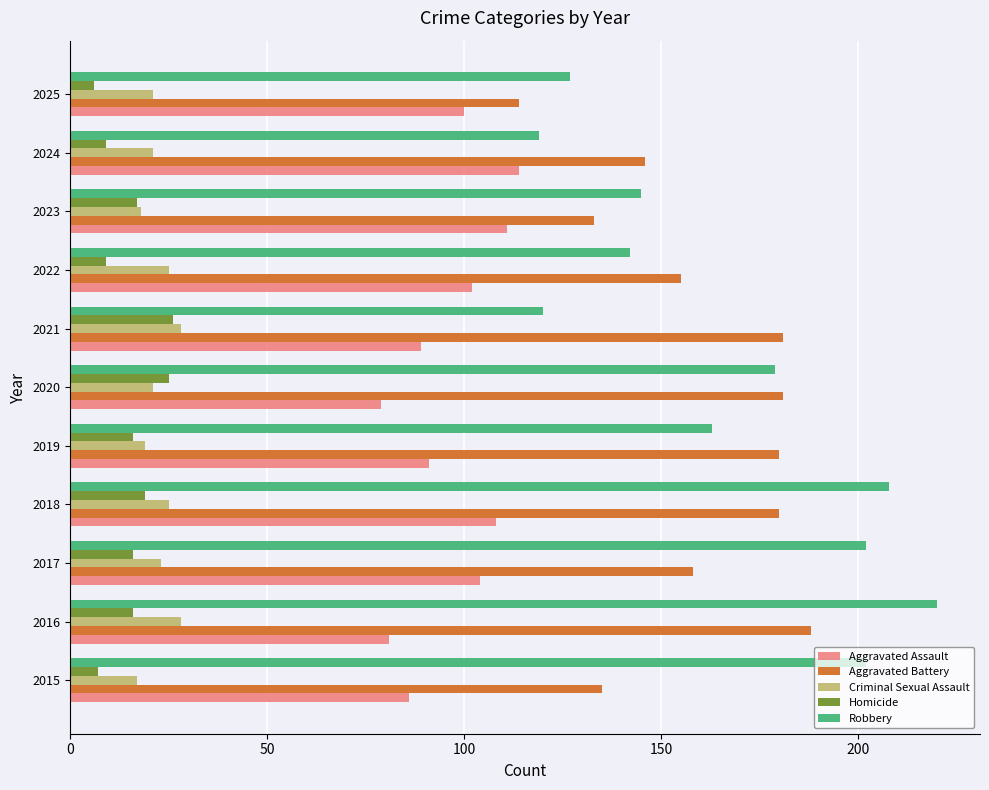

What is the difference between the Aggravated Battery values at 2022 and 2016?

33